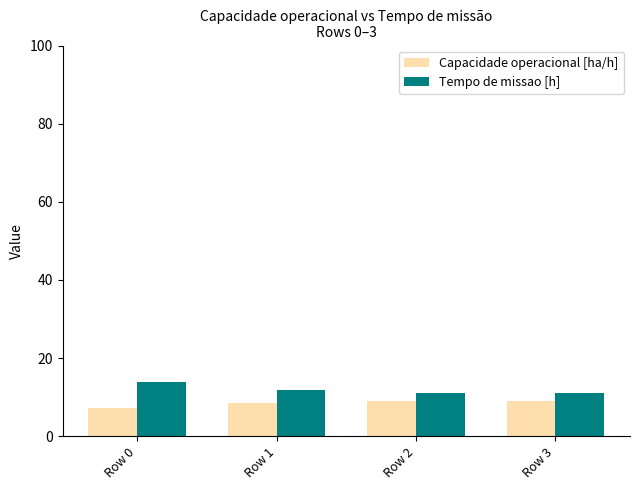

What is the difference between the highest and lowest values at Row 1?

3.4